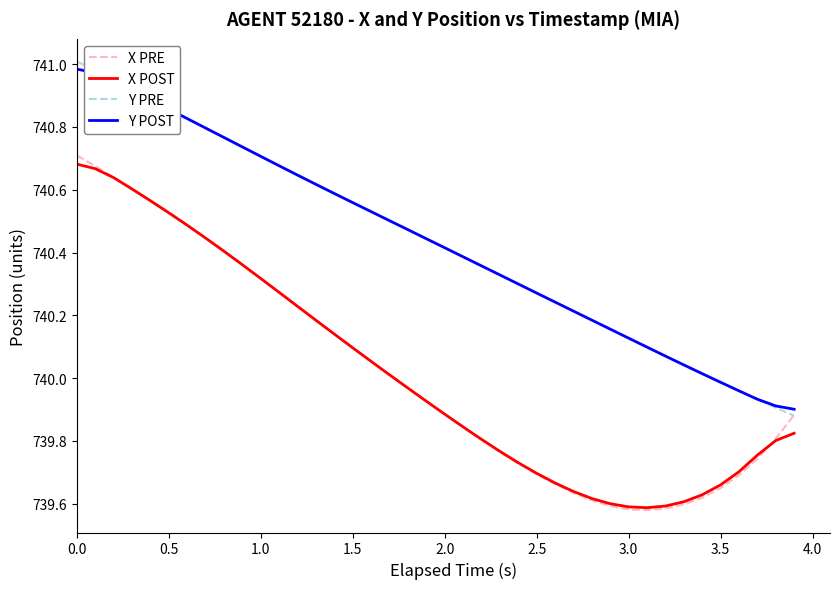

True or false: Y PRE and Y POST cross at least once.

True